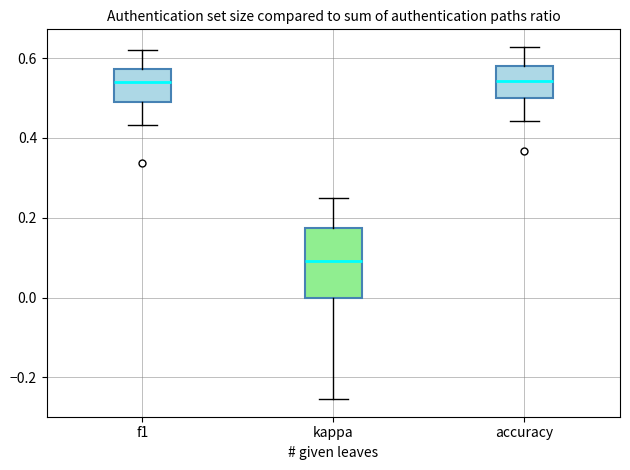

Which box is the tallest, from its lower edge to its upper edge?

kappa